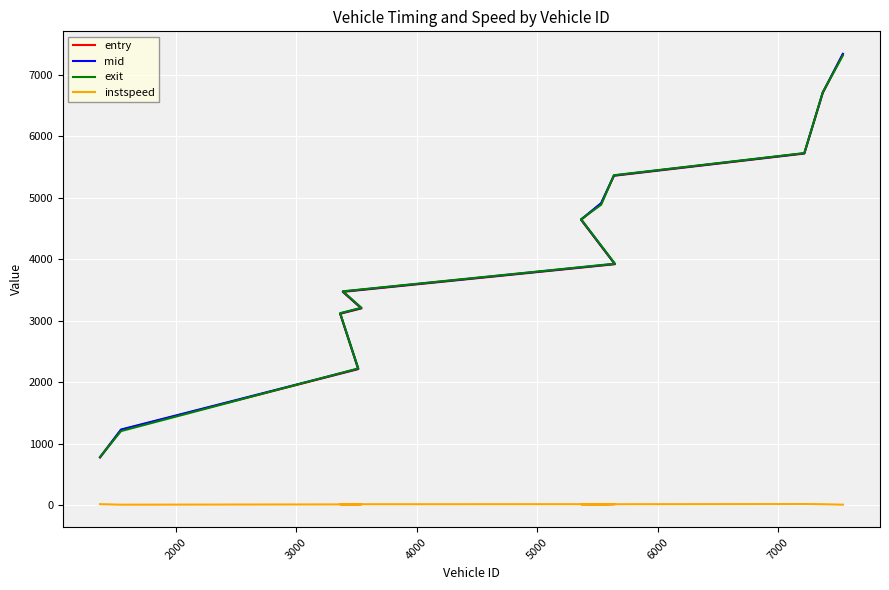

Read the instspeed value at 7000.

13.4